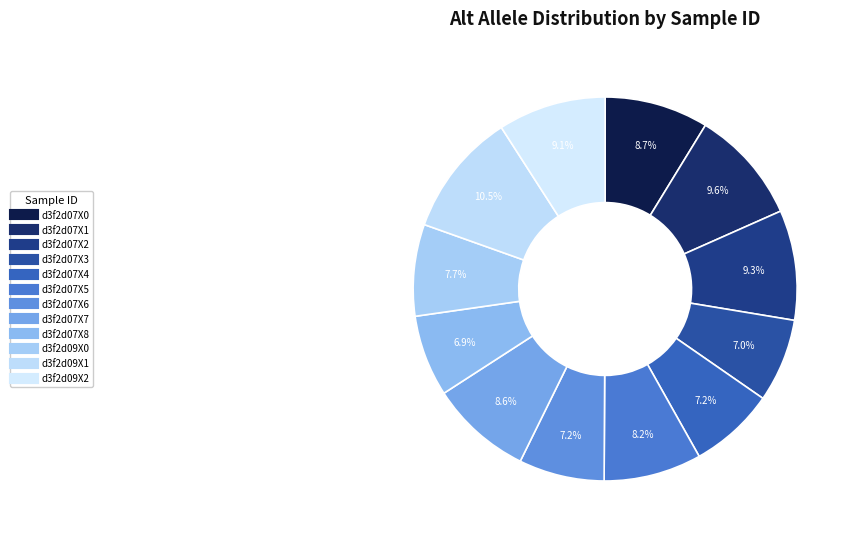

What percentage do d3f2d07X7 and d3f2d07X2 together represent?

17.8%